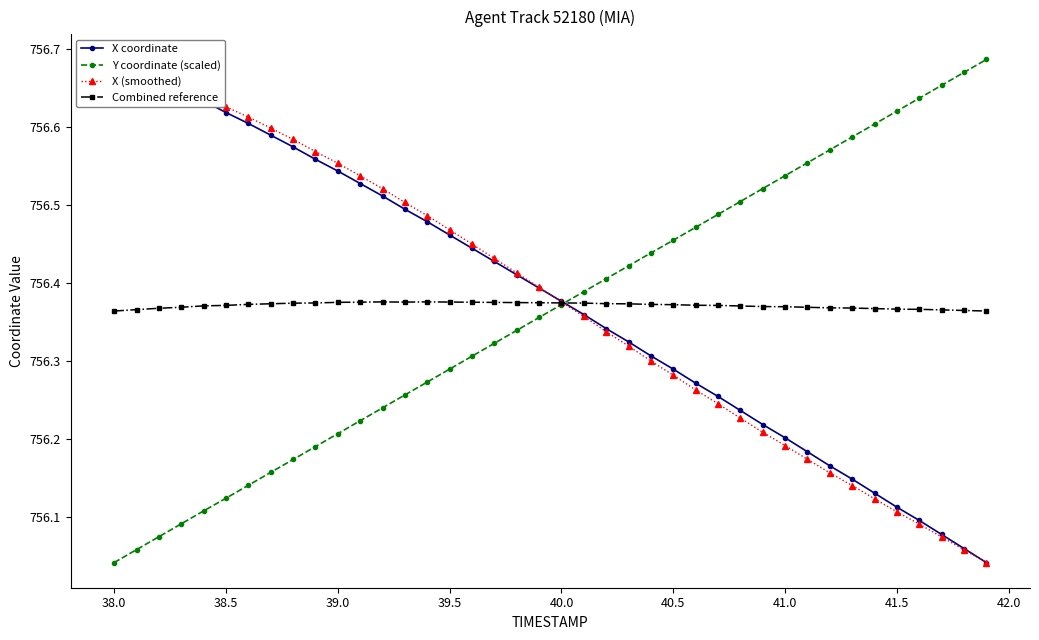

The Combined reference series shows 1259.6 at 41.0. True or false?

False